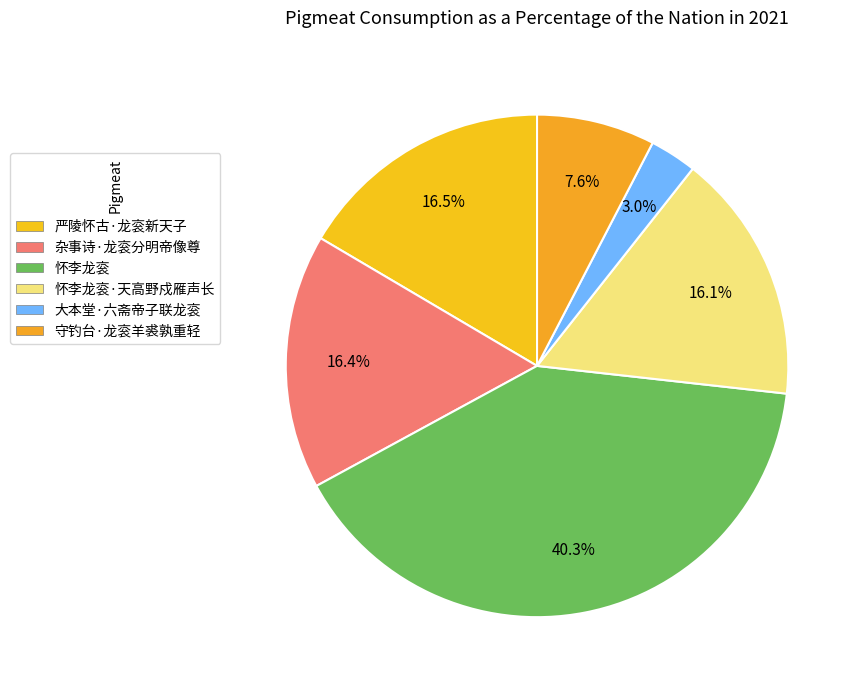

To the nearest percent, what is the combined percentage of 严陵怀古·龙衮新天子 and 怀李龙衮·天高野戍雁声长?

33%